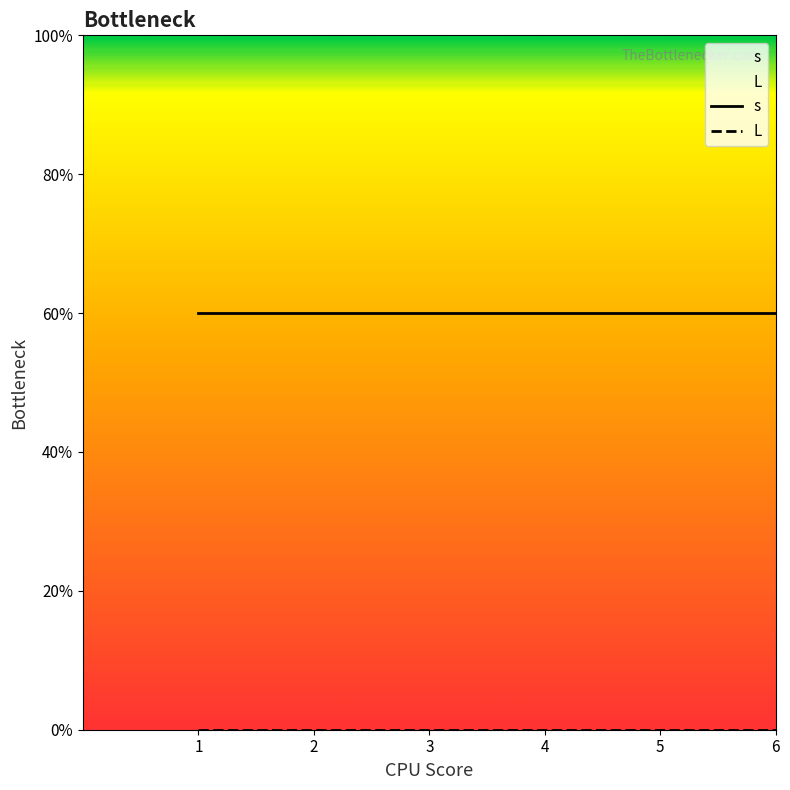

True or false: s and L cross at least once.

False